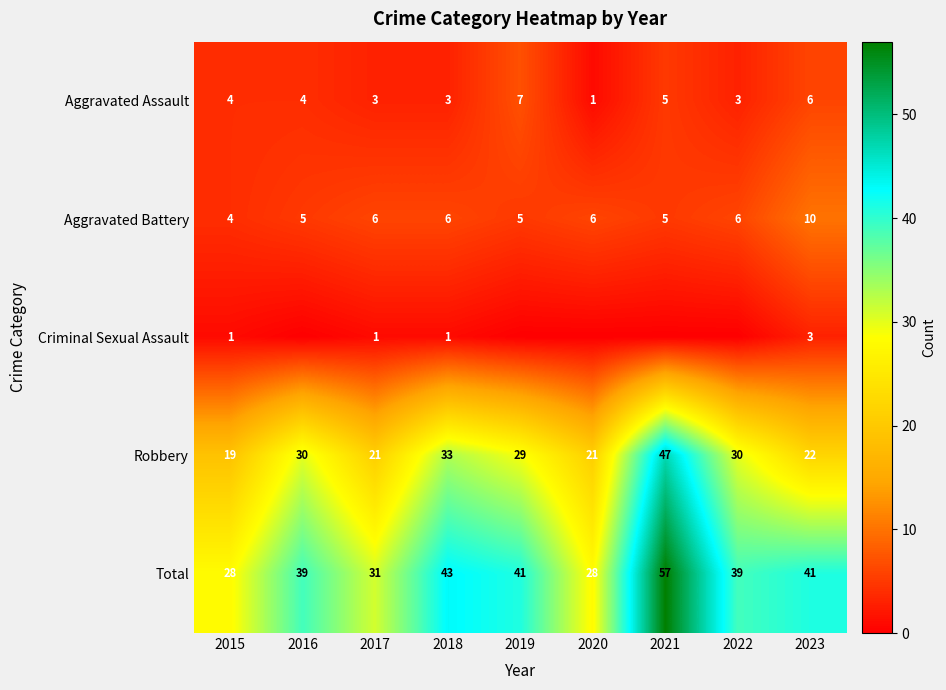

Which series changed the most between 2016 and 2021?

Total